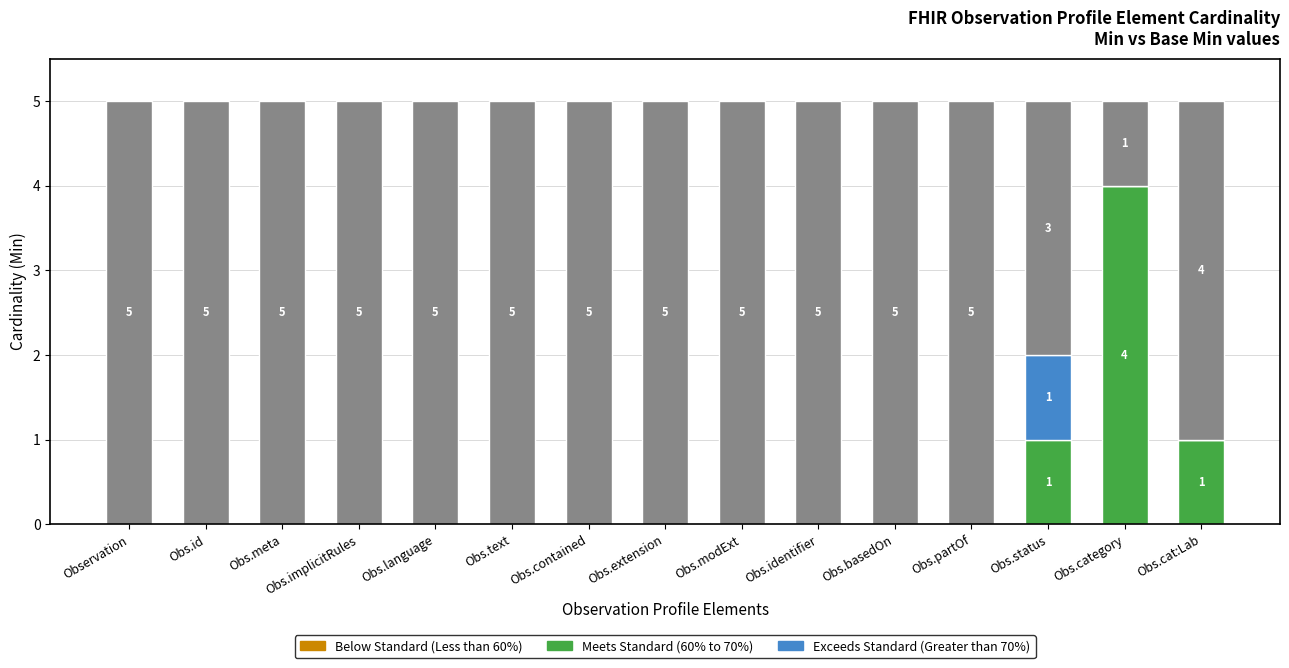

What is the total value across all series at Obs.meta?

5